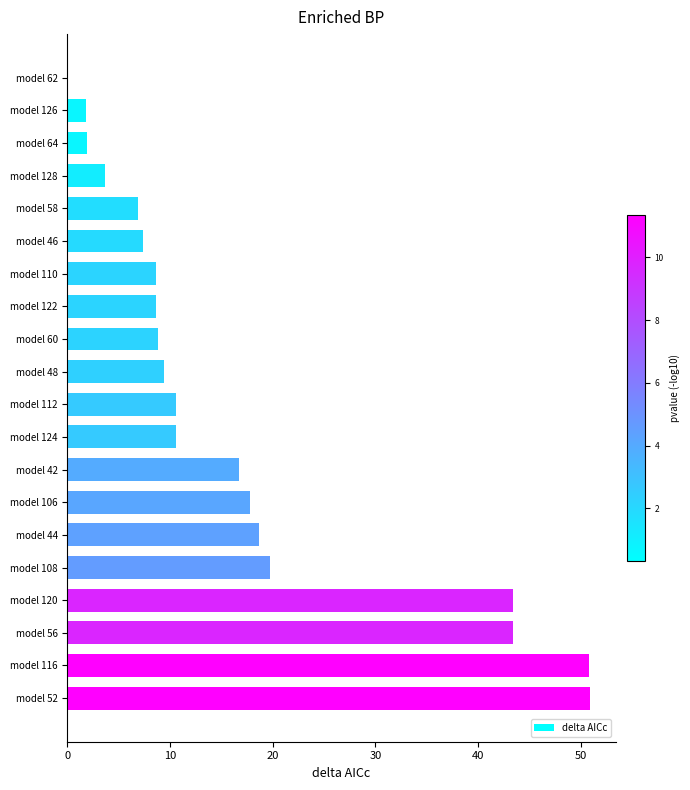

What is the sum of the values at model 64 and model 124?

12.5